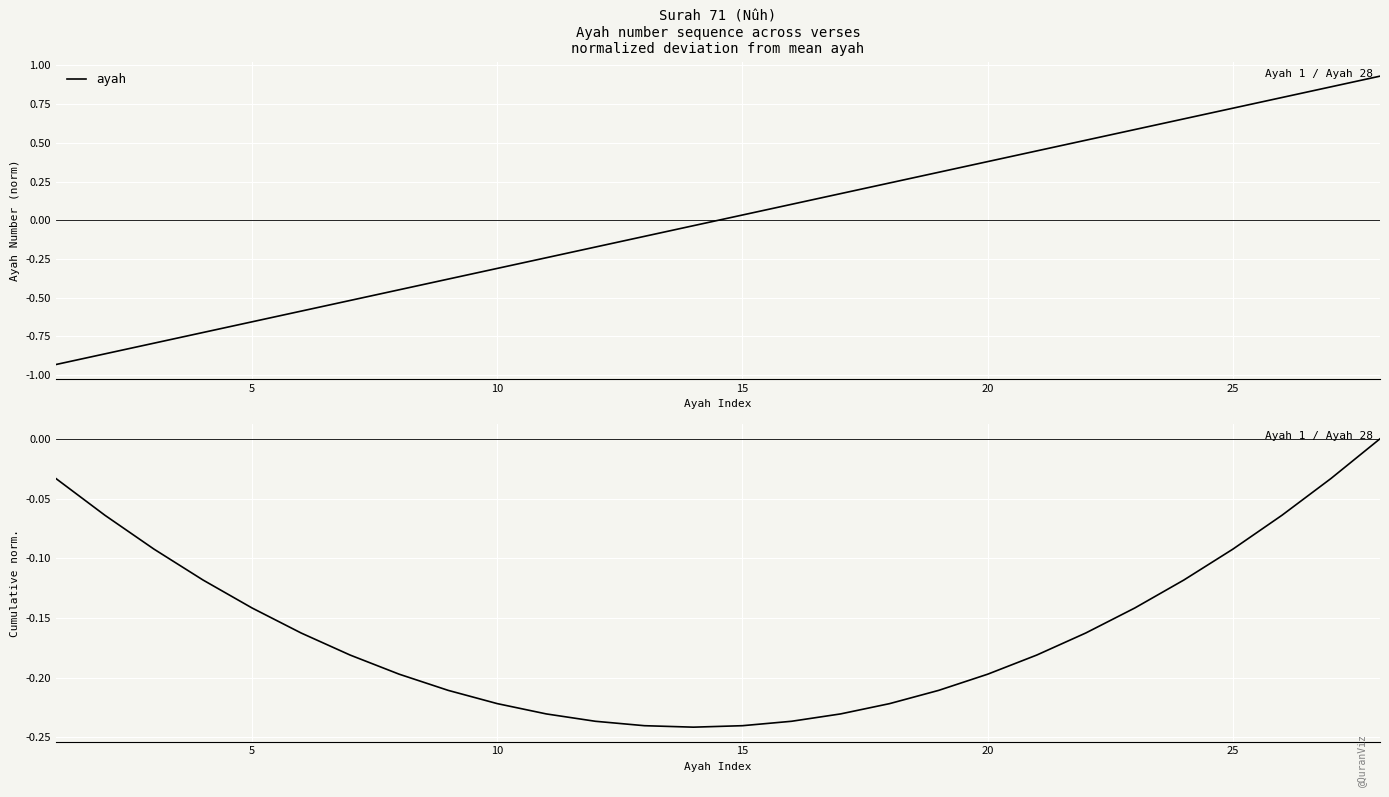

Does the chart display data point markers on the line(s)?

No